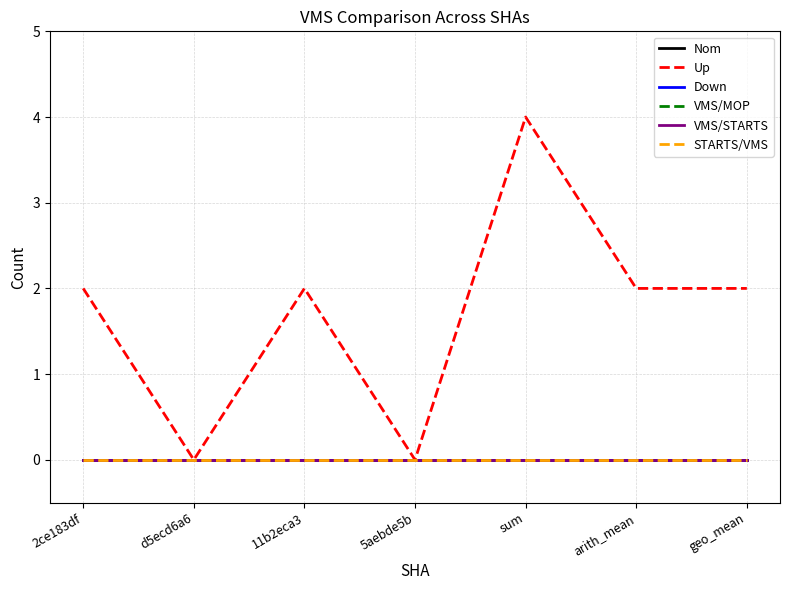

Between d5ecd6a6 and sum, which series saw the biggest shift?

Up